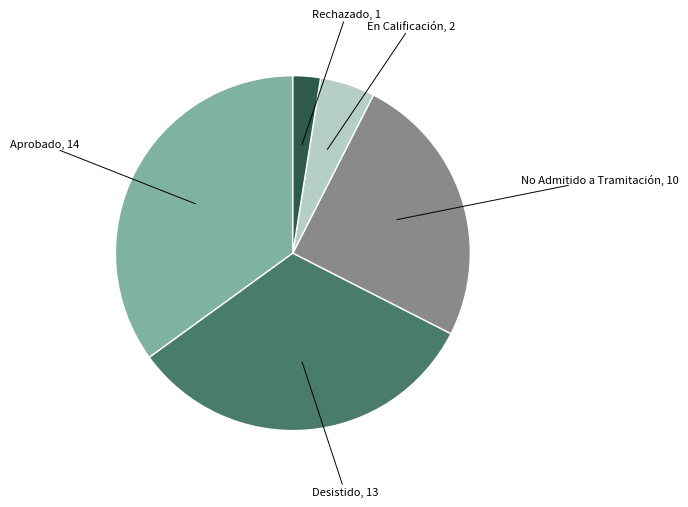

Is there a majority slice in this chart?

No